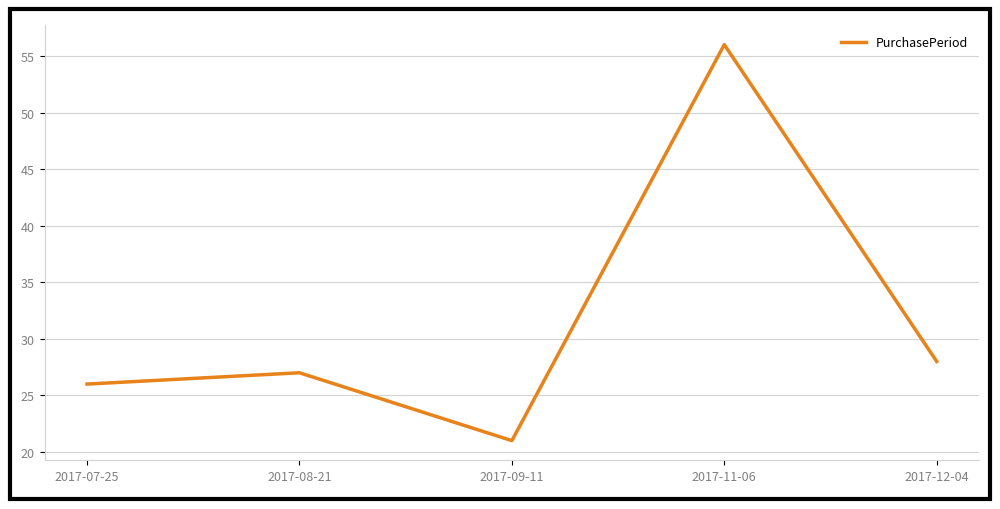

What position from the right is 2017-09-11?

3